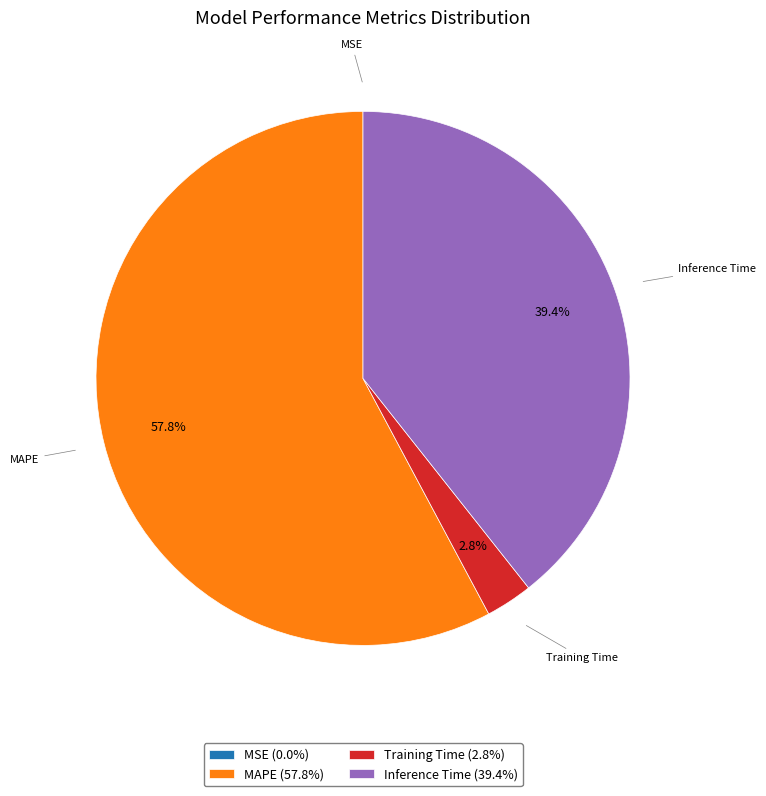

Which has a higher value, Inference Time (39.4%) or MAPE (57.8%)?

MAPE (57.8%)